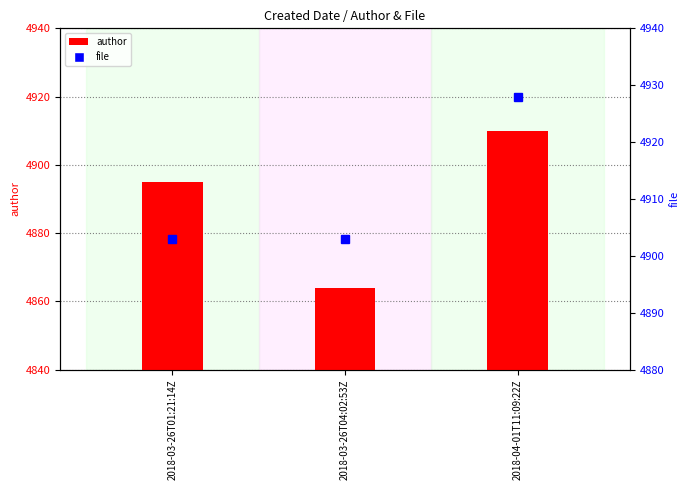

Which category has the lowest value in the author series?

2018-03-26T04:02:53Z